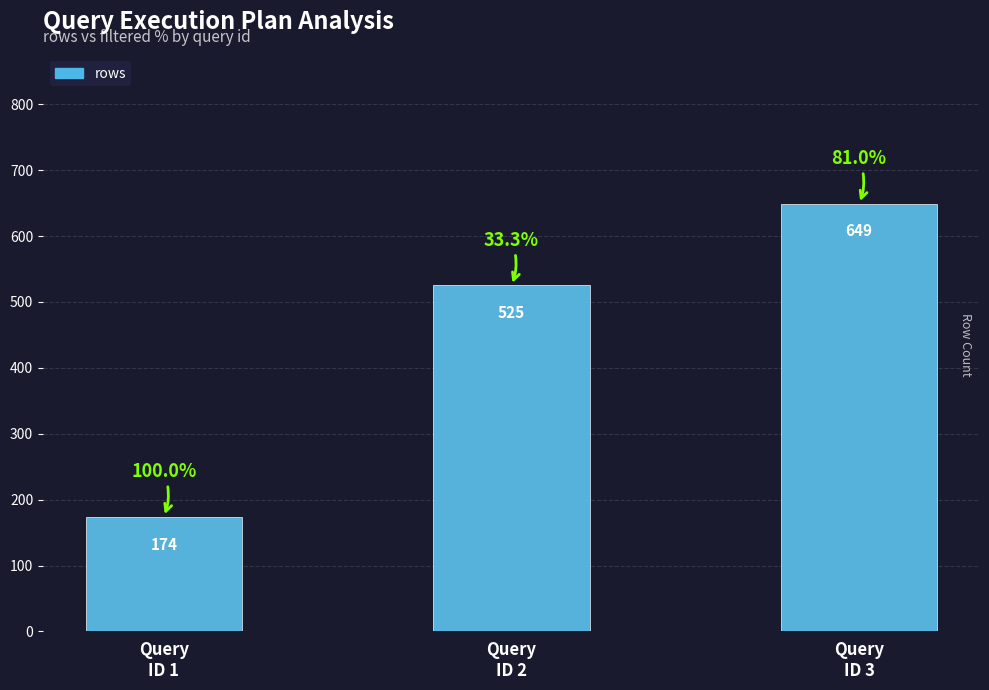

What is the approximate value at Query
ID 3, to the nearest 50?

650